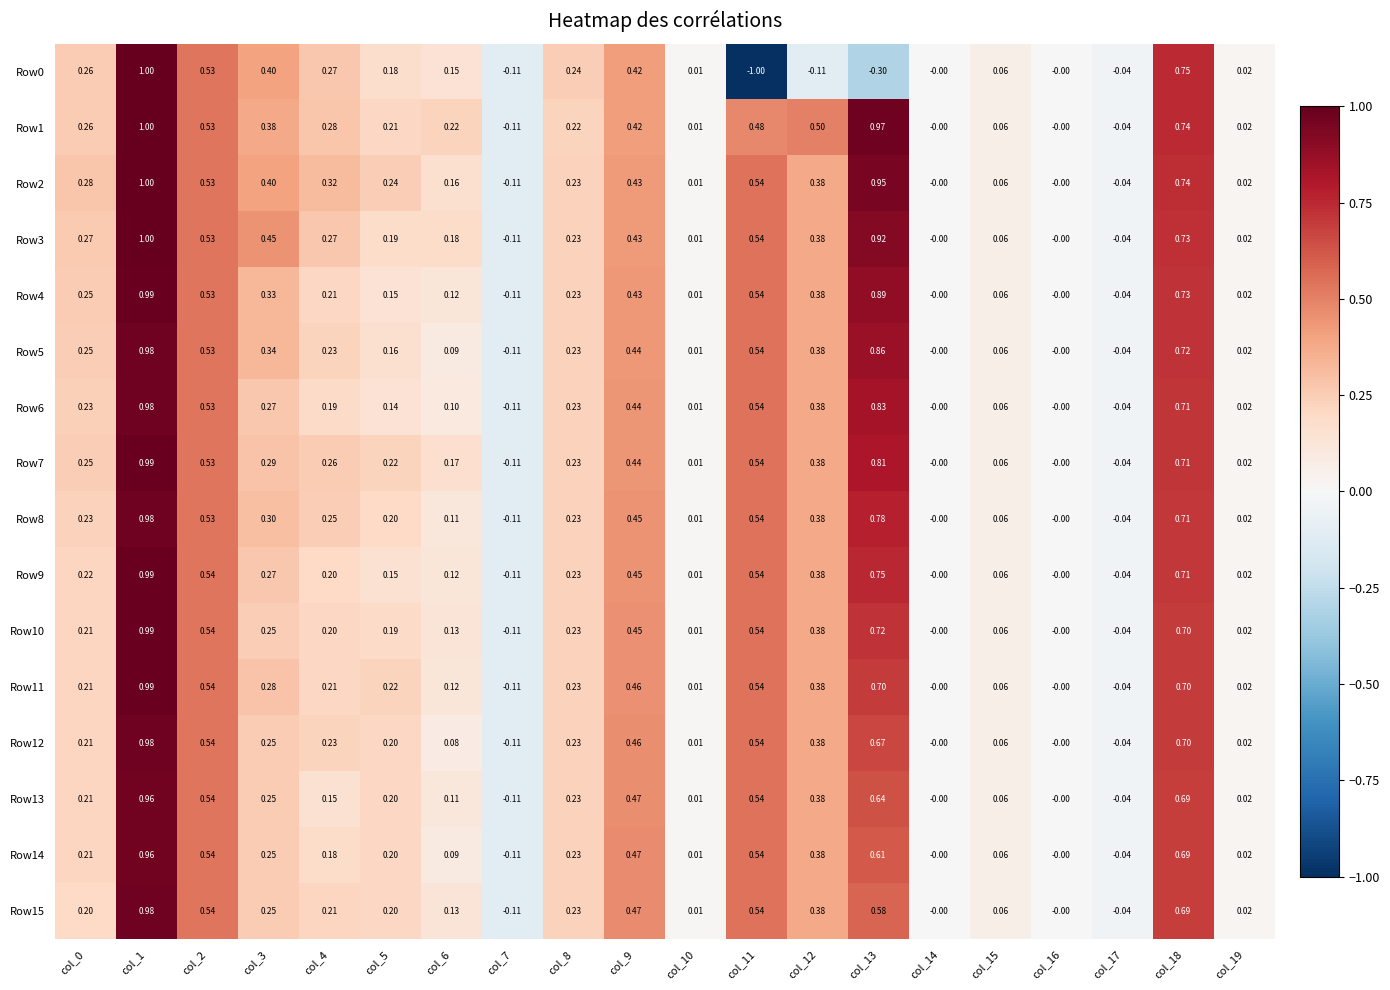

Which label corresponds to the smallest value in the chart?

col_11